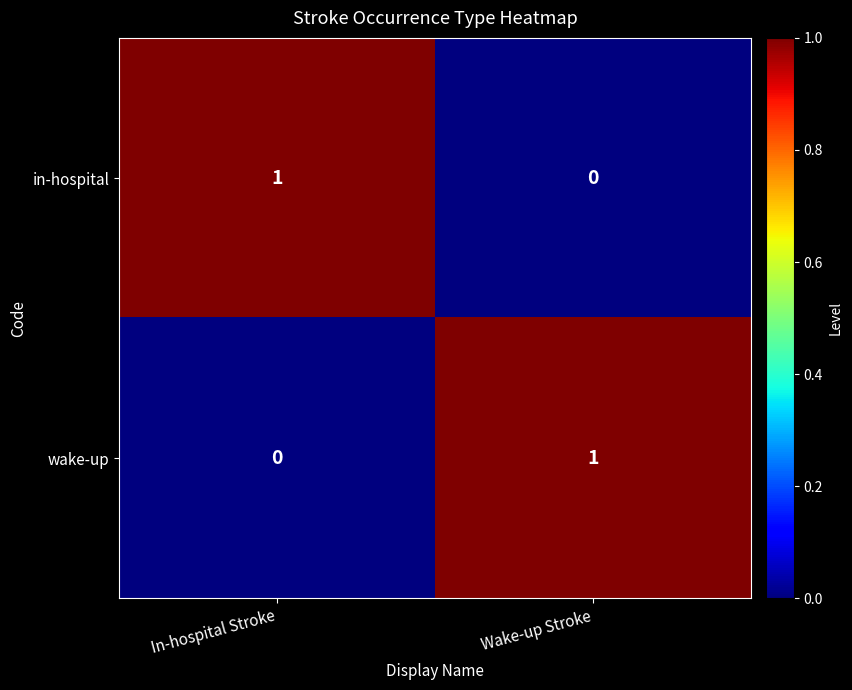

The value of wake-up at Wake-up Stroke is 0. True or false?

False